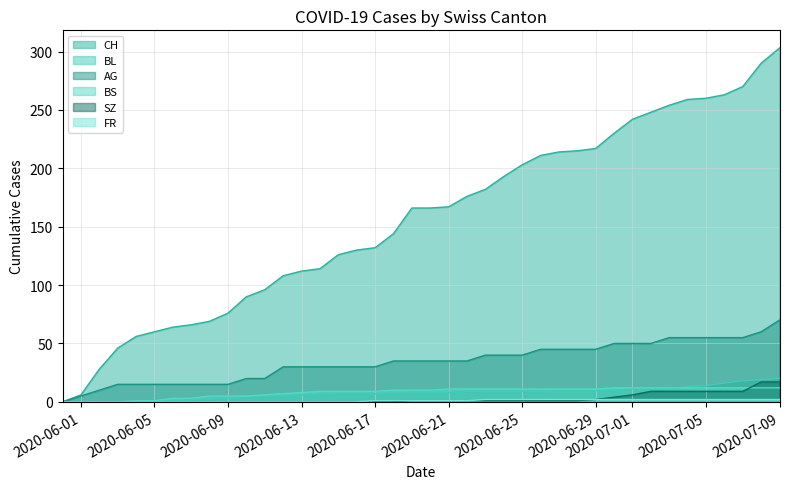

List the labels in order of SZ value, smallest first.

2020-05-31, 2020-06-01, 2020-06-02, 2020-06-03, 2020-06-04, 2020-06-05, 2020-06-06, 2020-06-07, 2020-06-08, 2020-06-09, 2020-06-10, 2020-06-11, 2020-06-12, 2020-06-13, 2020-06-14, 2020-06-15, 2020-06-16, 2020-06-17, 2020-06-18, 2020-06-19, 2020-06-20, 2020-06-21, 2020-06-22, 2020-06-23, 2020-06-24, 2020-06-25, 2020-06-26, 2020-06-27, 2020-06-28, 2020-06-29, 2020-06-30, 2020-07-01, 2020-07-02, 2020-07-03, 2020-07-04, 2020-07-05, 2020-07-06, 2020-07-07, 2020-07-08, 2020-07-09